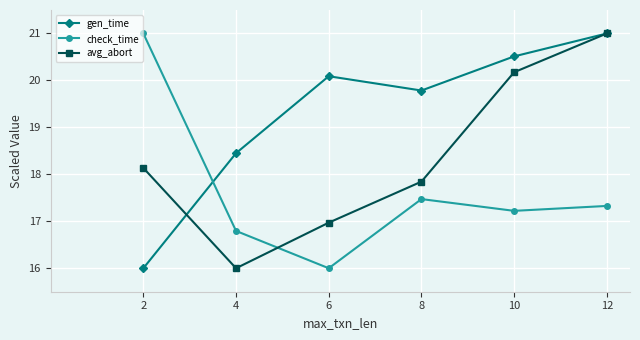

In gen_time, how many points are higher than both neighbors (excluding endpoints)?

1